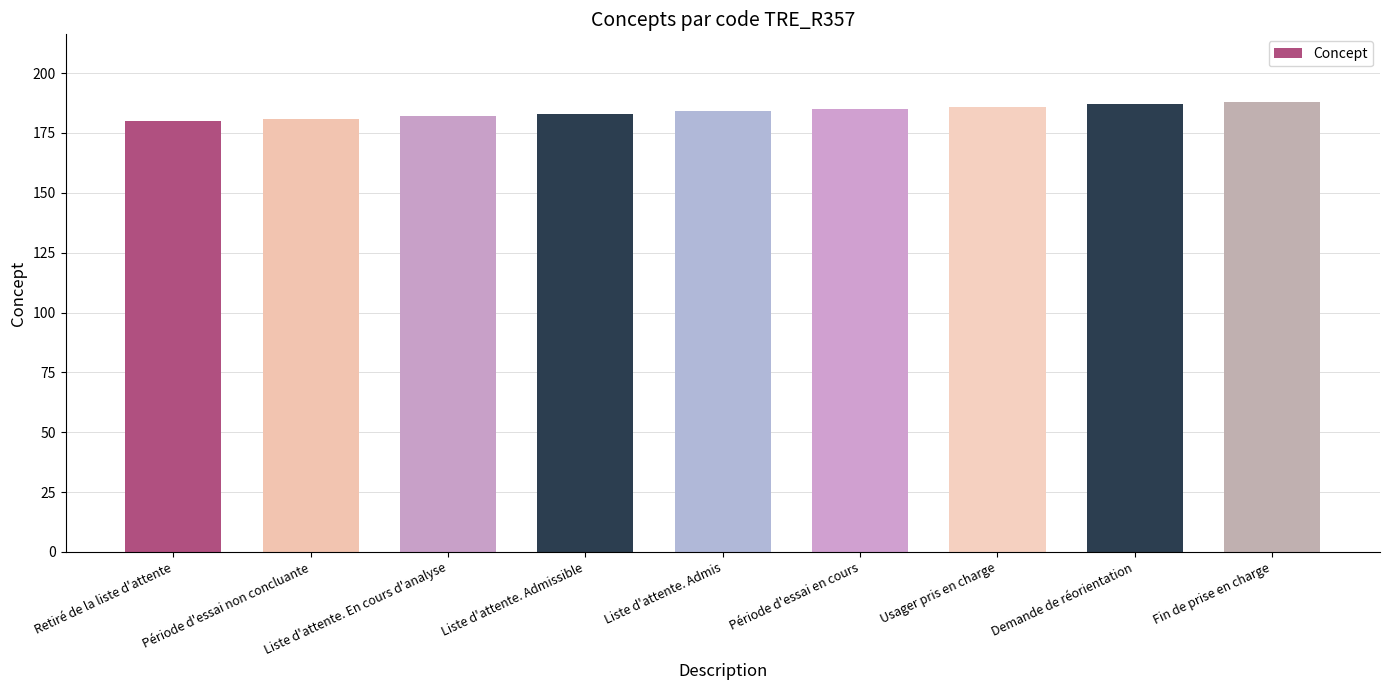

Reading left to right, transcribe all the data shown in this chart.

Retiré de la liste d'attente=180	Période d'essai non concluante=181	Liste d'attente. En cours d'analyse=182	Liste d'attente. Admissible=183	Liste d'attente. Admis=184	Période d'essai en cours=185	Usager pris en charge=186	Demande de réorientation=187	Fin de prise en charge=188